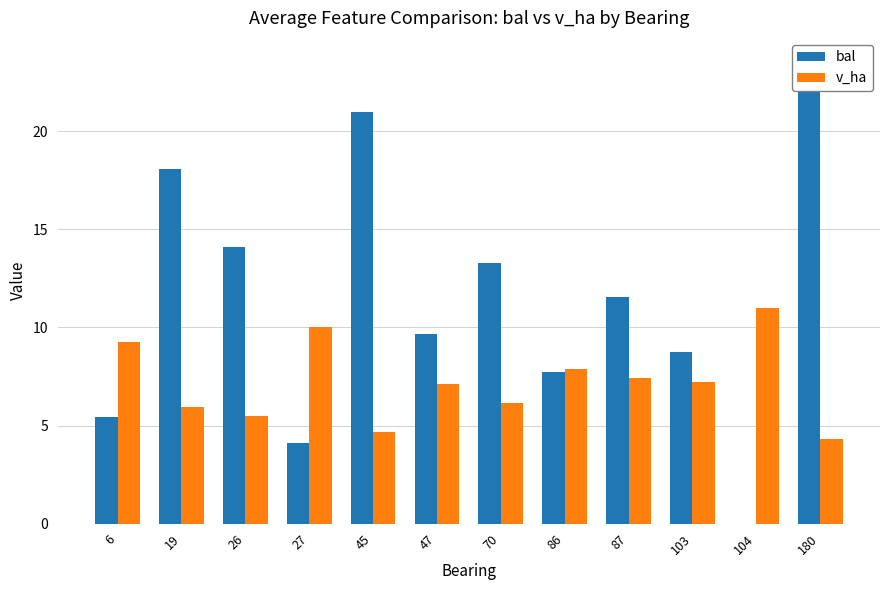

How many series are shown in this chart?

2